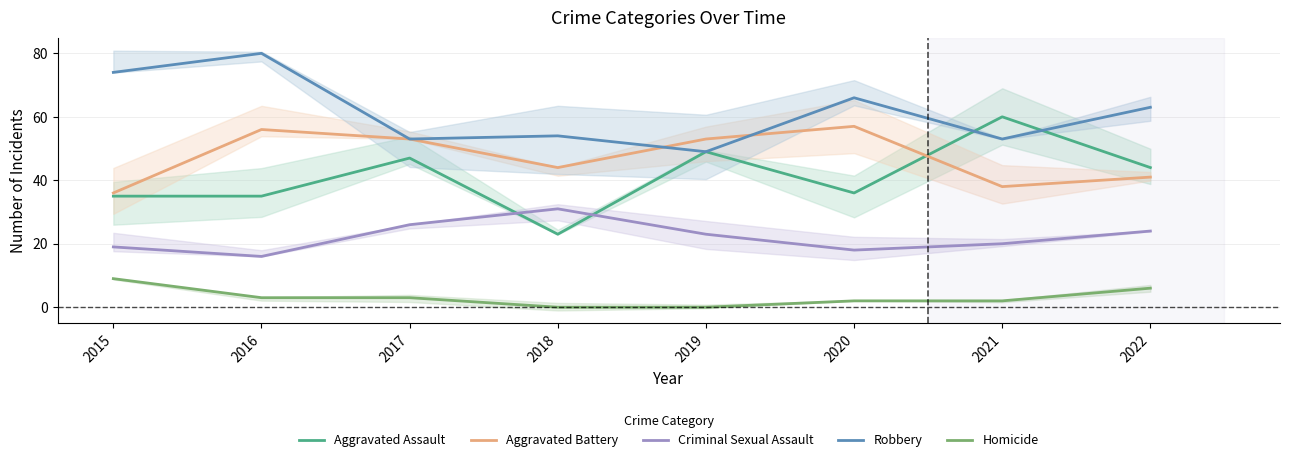

Rank the series by their maximum value, from lowest to highest.

Homicide, Criminal Sexual Assault, Aggravated Battery, Aggravated Assault, Robbery